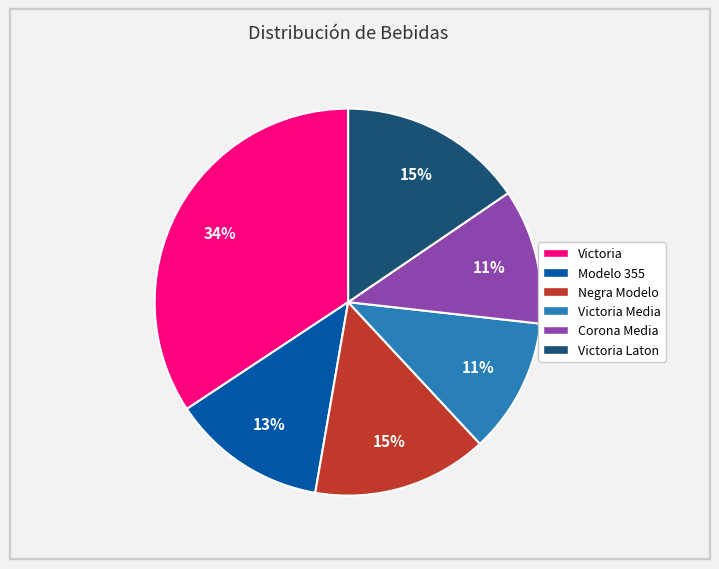

Count the number of slices in the pie.

6